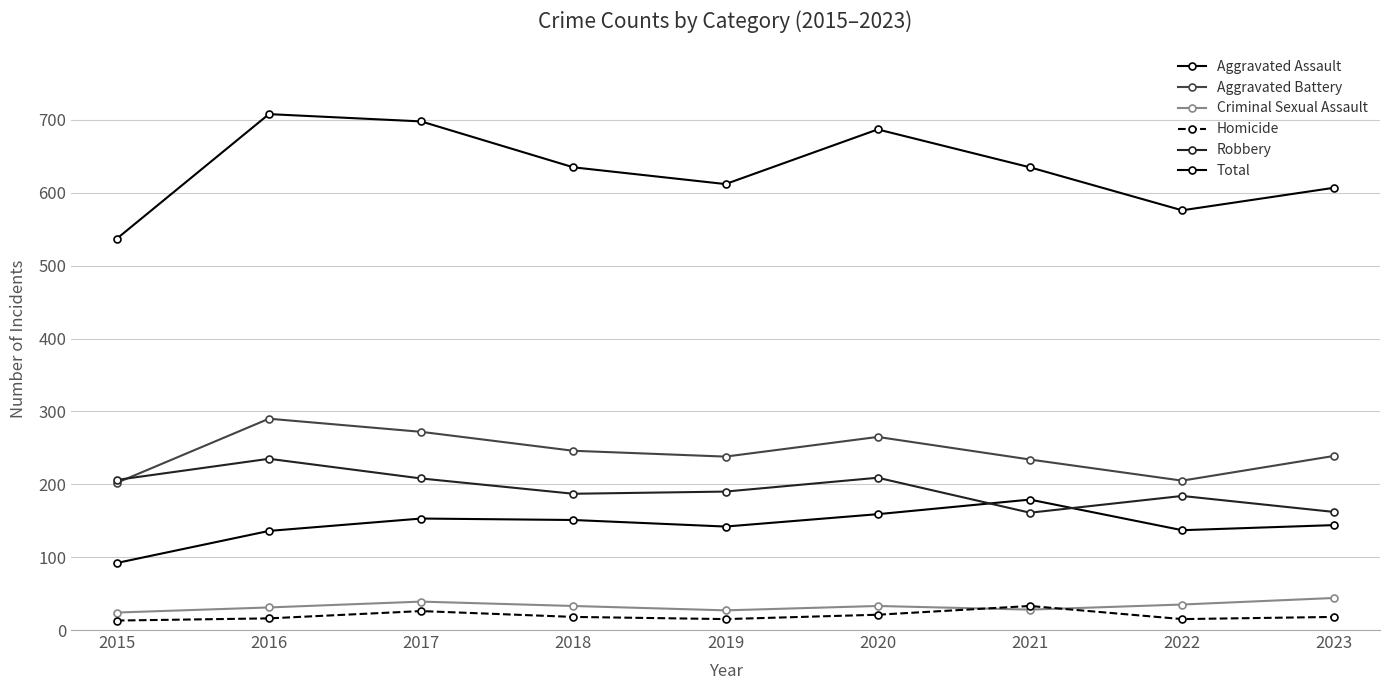

How many lines are shown in the chart?

6